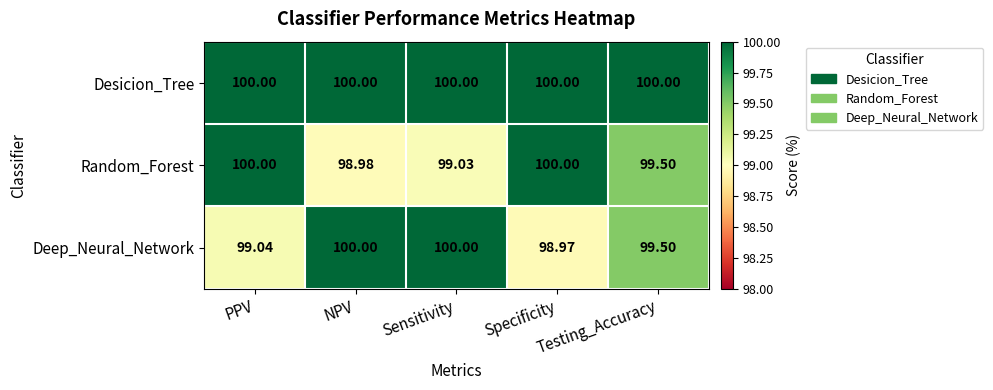

What is the minimum value shown in the chart?

99.0